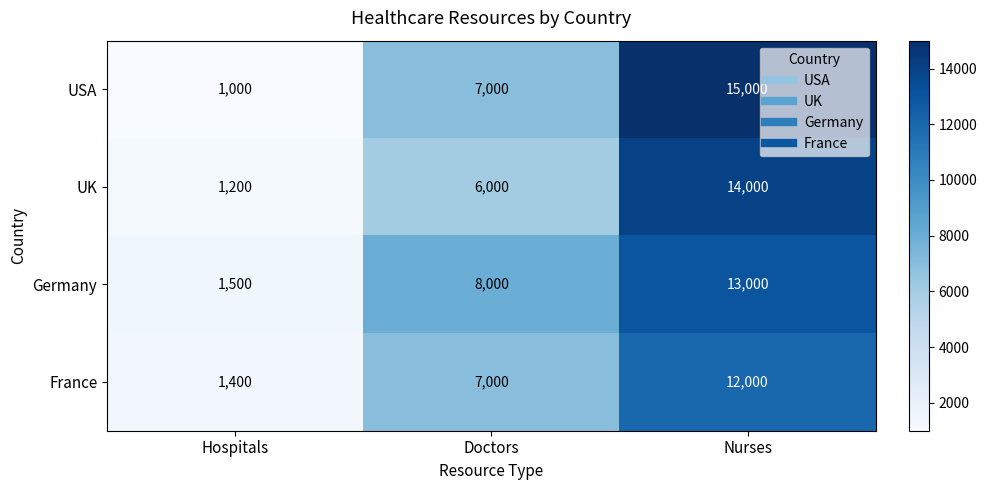

Count the UK values in the range 1200 to 14000.

3